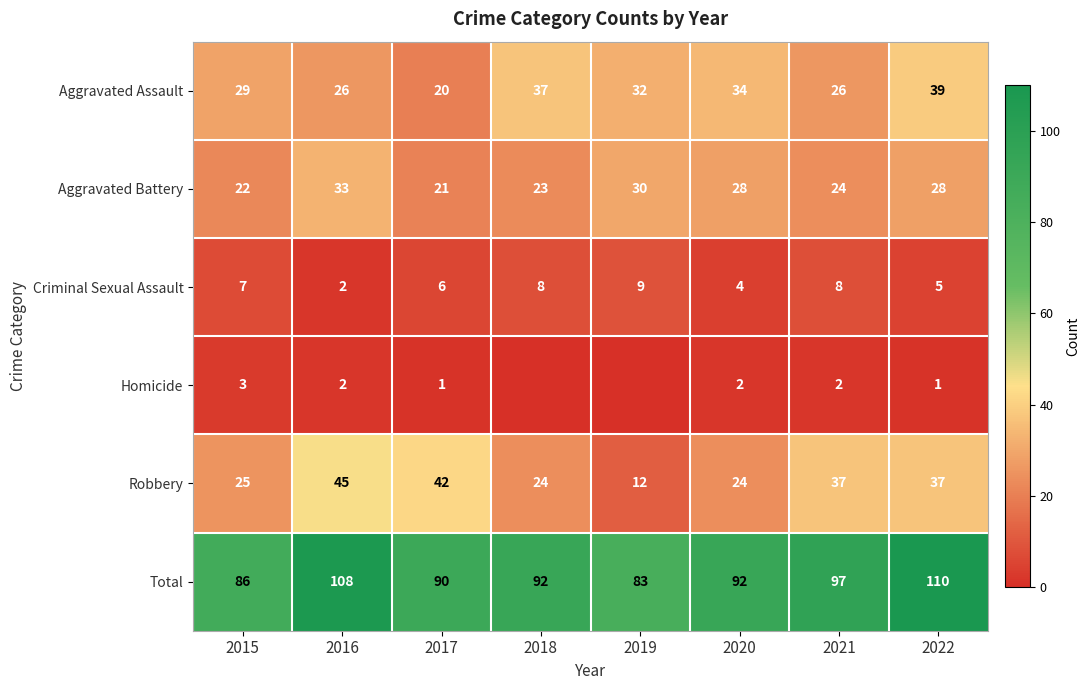

At which label is Total closest to 96?

2021